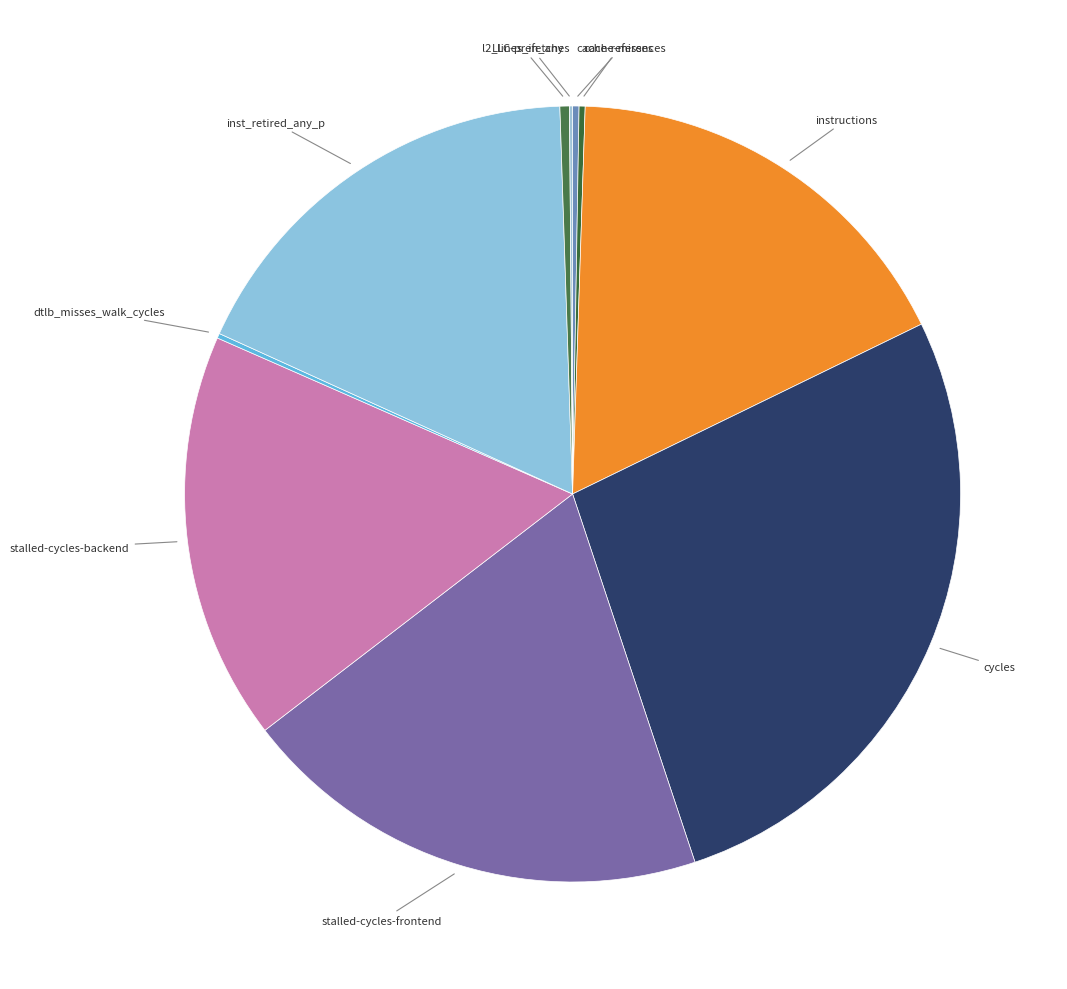

Is it true that l2_lines_in_any is 9% of the pie?

False